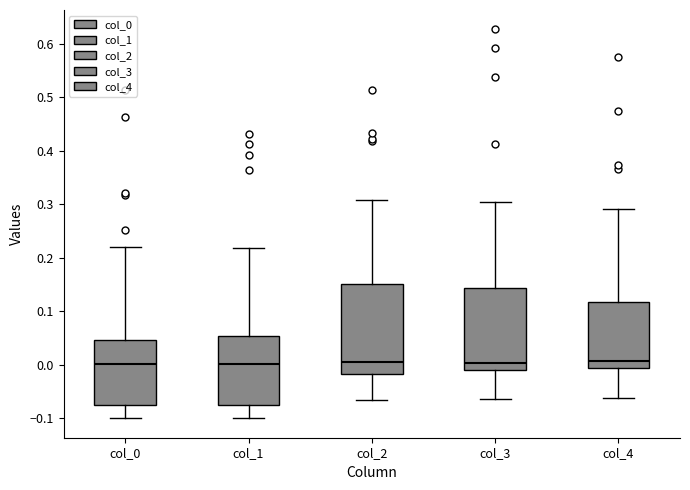

Reading left to right, read every box against the y-axis: the position of its median line, the range the box covers, and the ends of its whiskers. The values are not printed on the chart, so give them approximately, as read against the axis.

col_0: median 0.00, box -0.07 to 0.05, whiskers -0.10 to 0.22
col_1: median 0.00, box -0.07 to 0.05, whiskers -0.10 to 0.22
col_2: median 0.01, box -0.02 to 0.15, whiskers -0.07 to 0.31
col_3: median 0.00, box -0.01 to 0.14, whiskers -0.06 to 0.30
col_4: median 0.01, box -0.01 to 0.12, whiskers -0.06 to 0.29